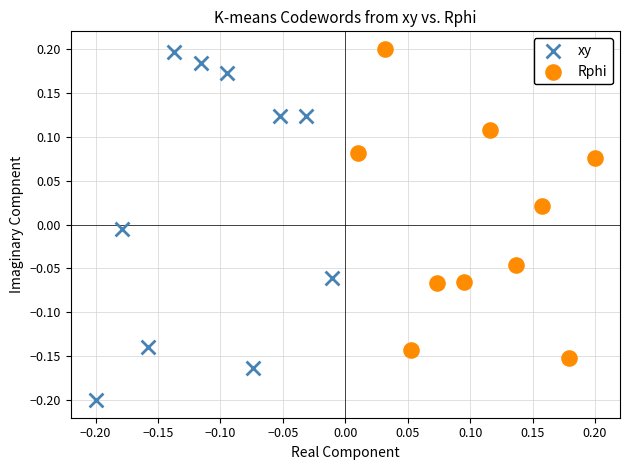

Which series has the widest spread of Y values?

xy